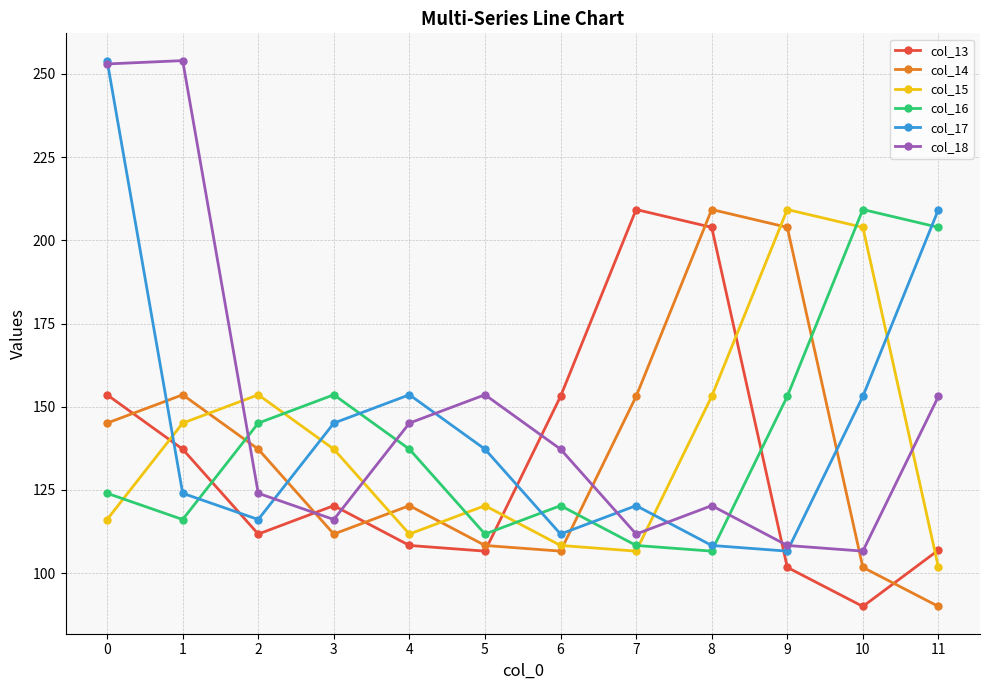

Between which two adjacent categories do col_13 and col_18 first intersect?

2 and 3